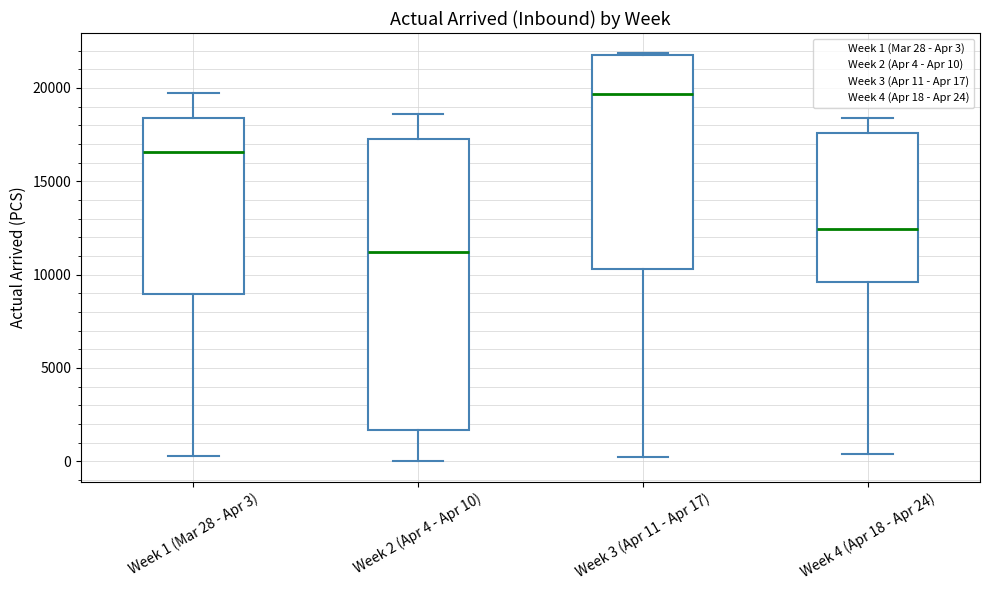

Reading left to right, read every box against the y-axis: the position of its median line, the range the box covers, and the ends of its whiskers. The values are not printed on the chart, so give them approximately, as read against the axis.

Week 1 (Mar 28 - Apr 3): median 16500, box 9000 to 18500, whiskers 500 to 19500
Week 2 (Apr 4 - Apr 10): median 11000, box 1500 to 17500, whiskers 0 to 18500
Week 3 (Apr 11 - Apr 17): median 19500, box 10500 to 22000, whiskers 0 to 22000
Week 4 (Apr 18 - Apr 24): median 12500, box 9500 to 17500, whiskers 500 to 18500